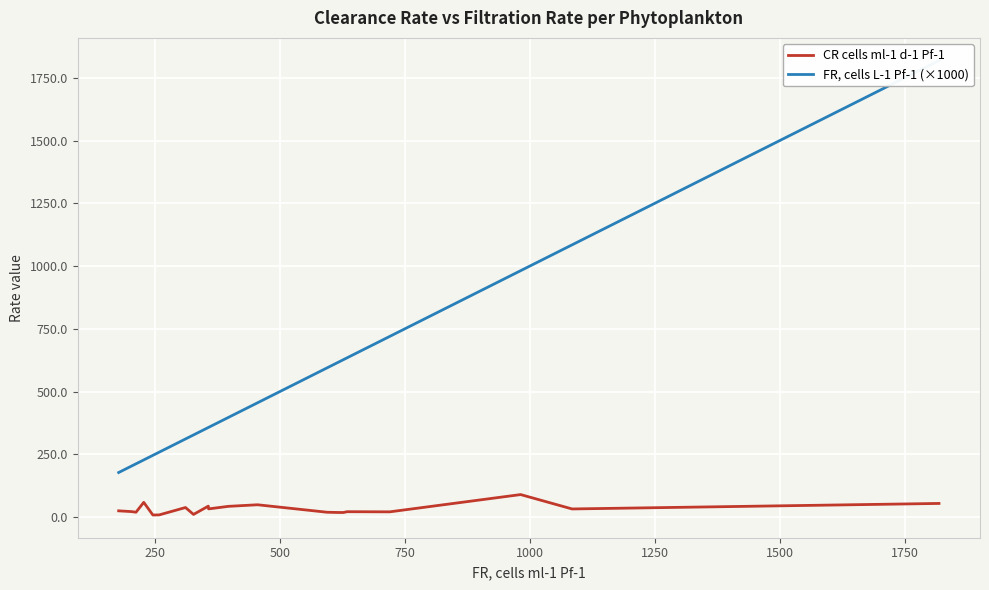

What is the maximum value for CR cells ml-1 d-1 Pf-1?

89.7